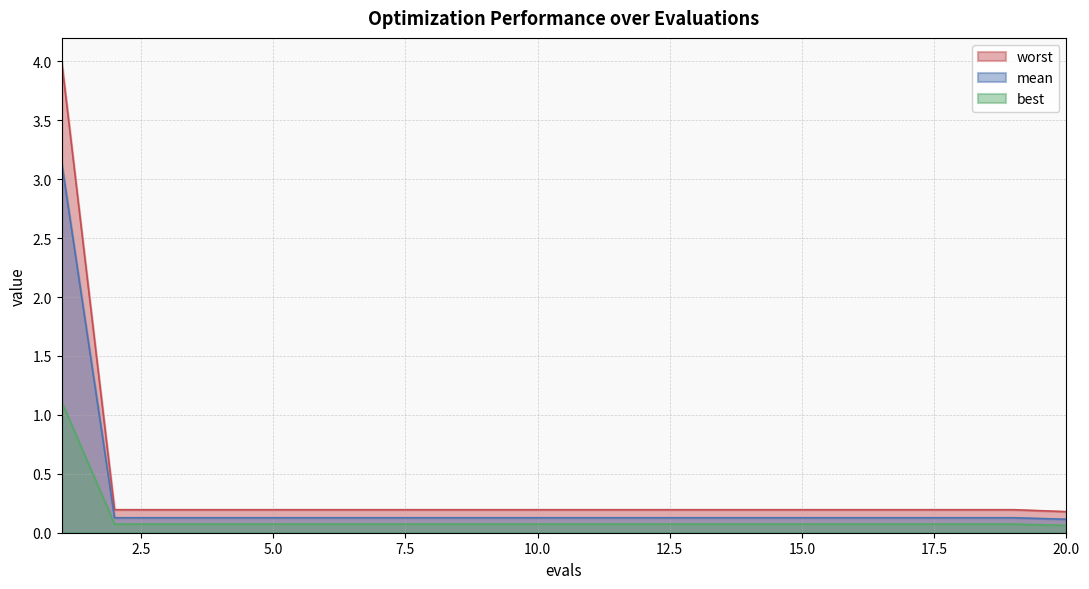

What is the minimum value for worst?

0.2